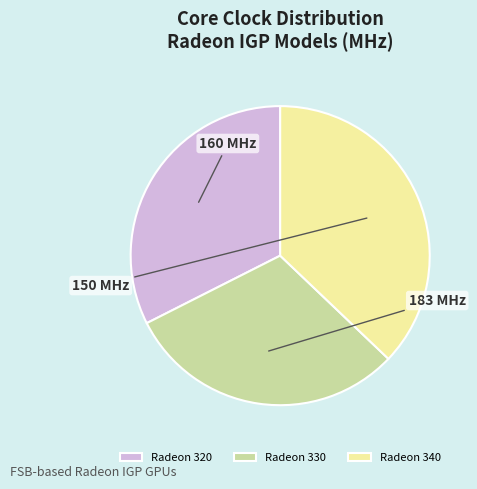

What is the largest slice in the pie chart?

Radeon 340